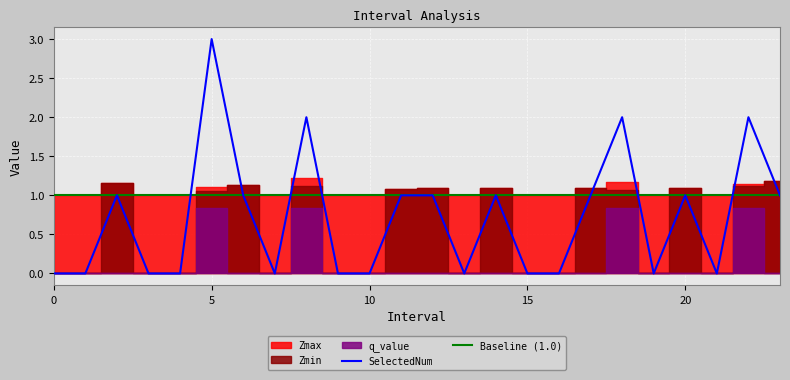

In Zmax, how many points are higher than both neighbors (excluding endpoints)?

7